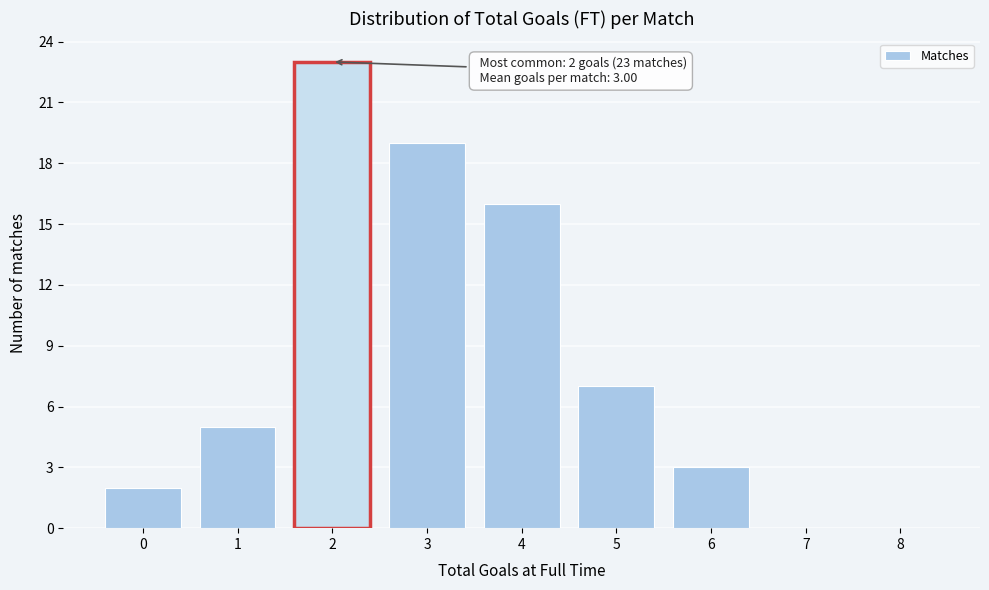

Reading left to right, list all the values displayed in this chart.

0=2	1=5	2=23	3=19	4=16	5=7	6=3	7=0	8=0